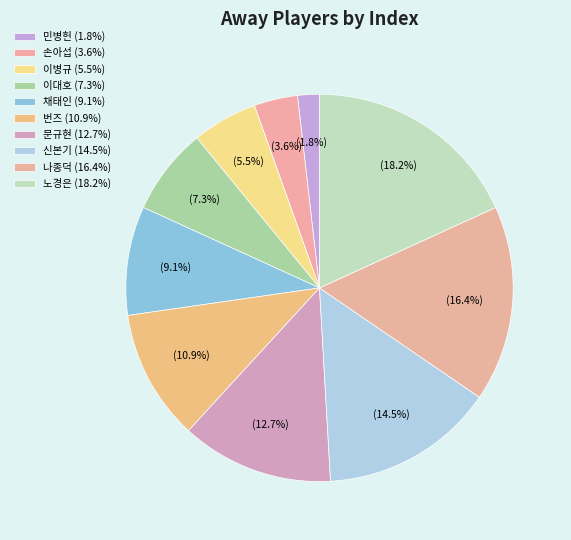

Count the number of slices in the pie.

10